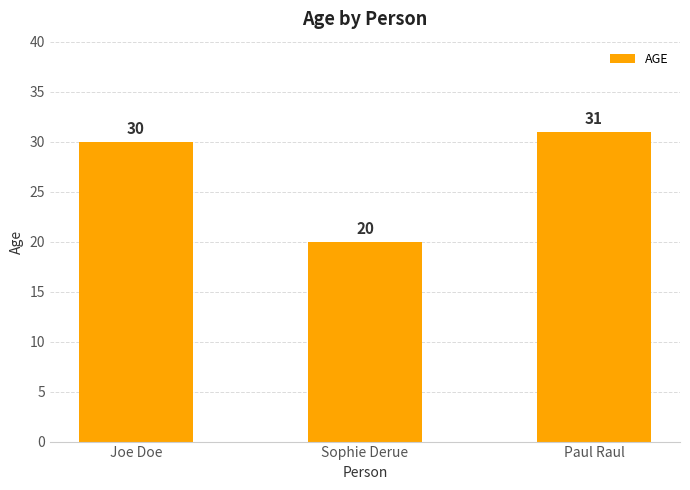

Reading right to left, transcribe all the data shown in this chart.

Paul Raul=31	Sophie Derue=20	Joe Doe=30